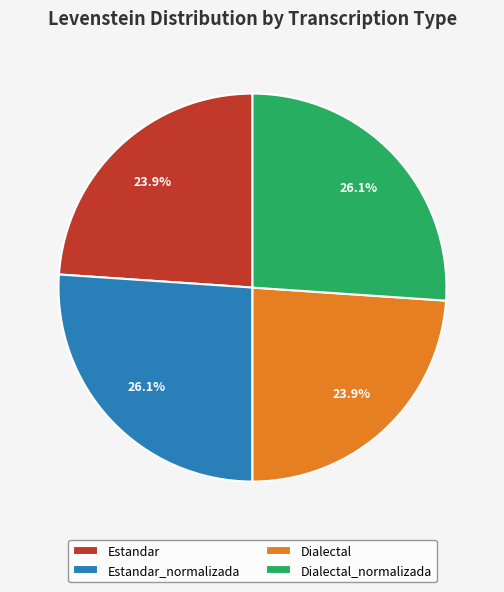

To the nearest percent, what is the average slice percentage?

25%